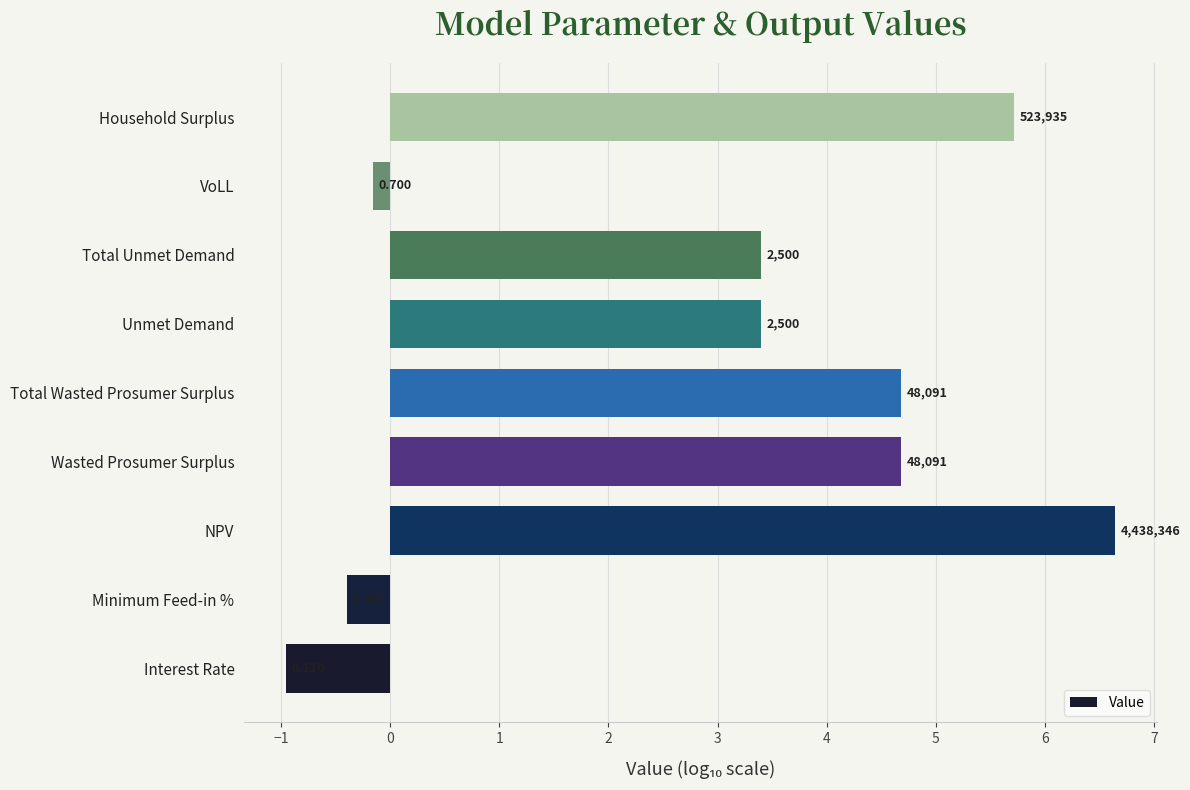

What is the average value?

3.0